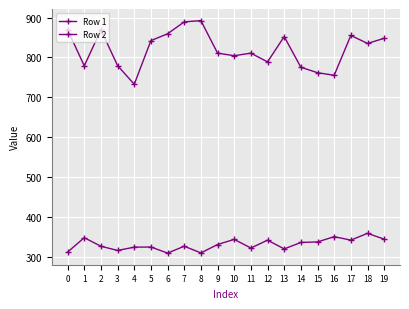

How many values in the Row 1 series exceed 331?

10